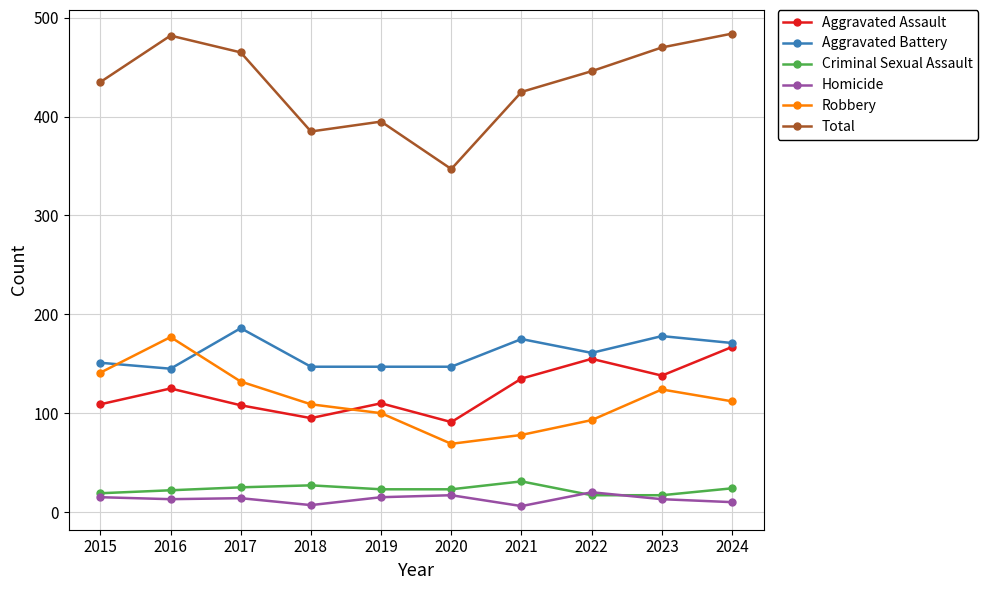

Is it true that Aggravated Battery equals 171 at 2024?

True